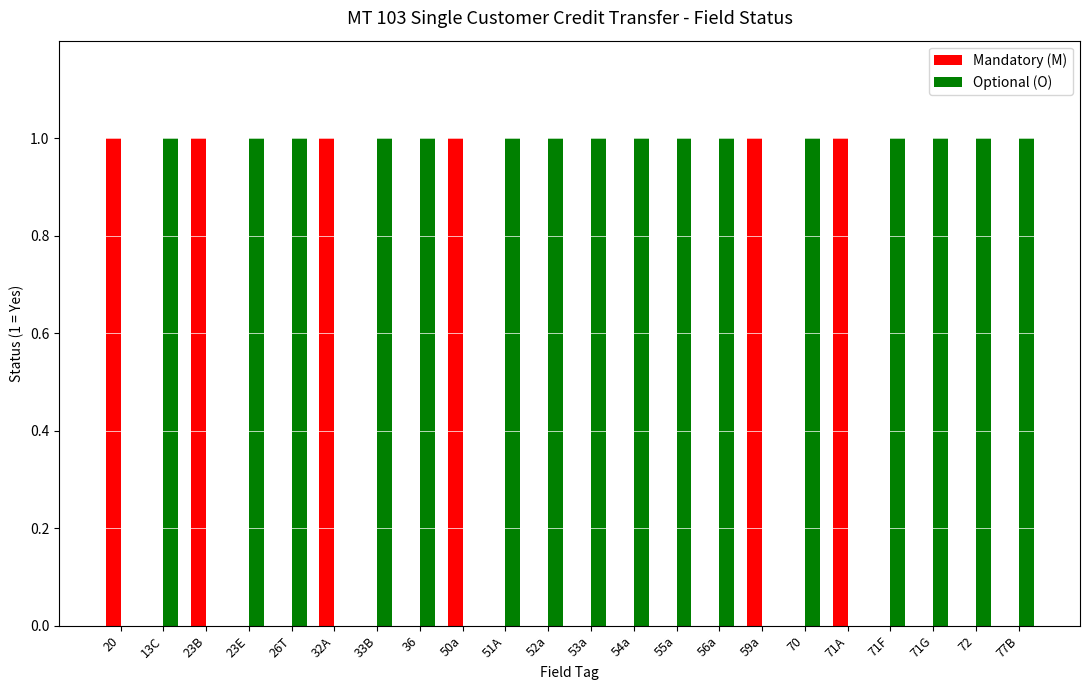

What is the sum of the Optional (O) values at 51A and 72?

2